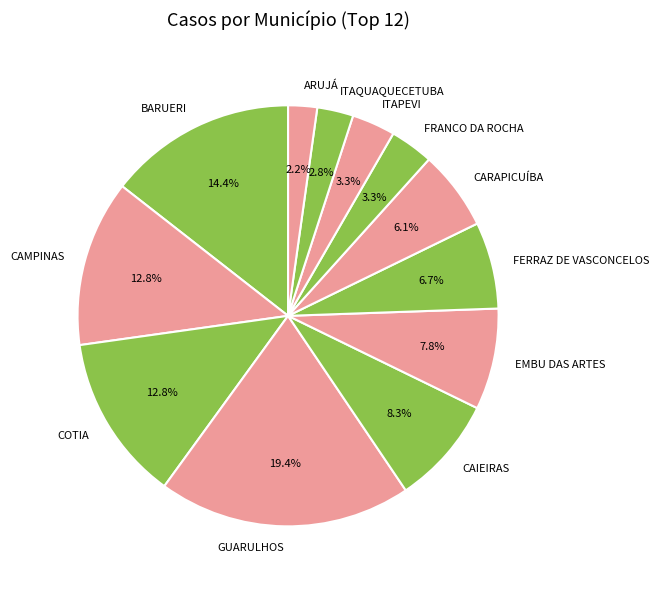

Does ARUJÁ represent more than half of the total?

No